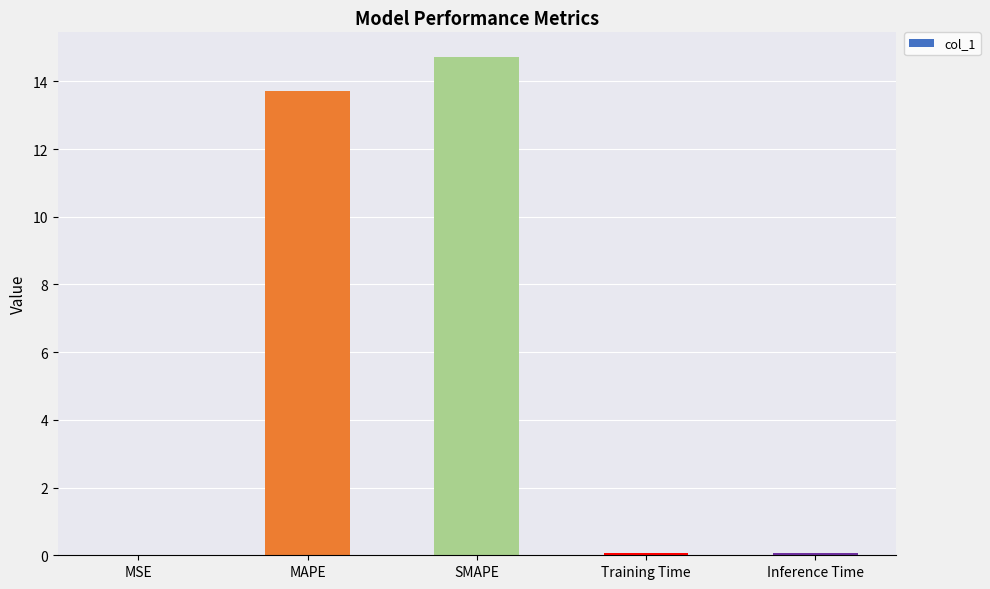

What is the sum of the values at MAPE and MSE?

13.7